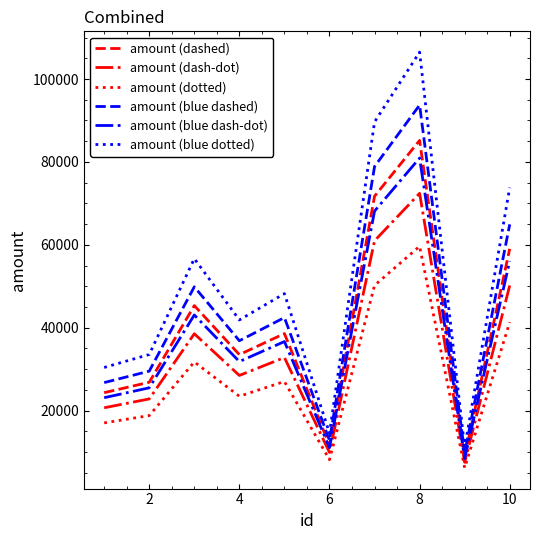

Count the number of data series in this chart.

6